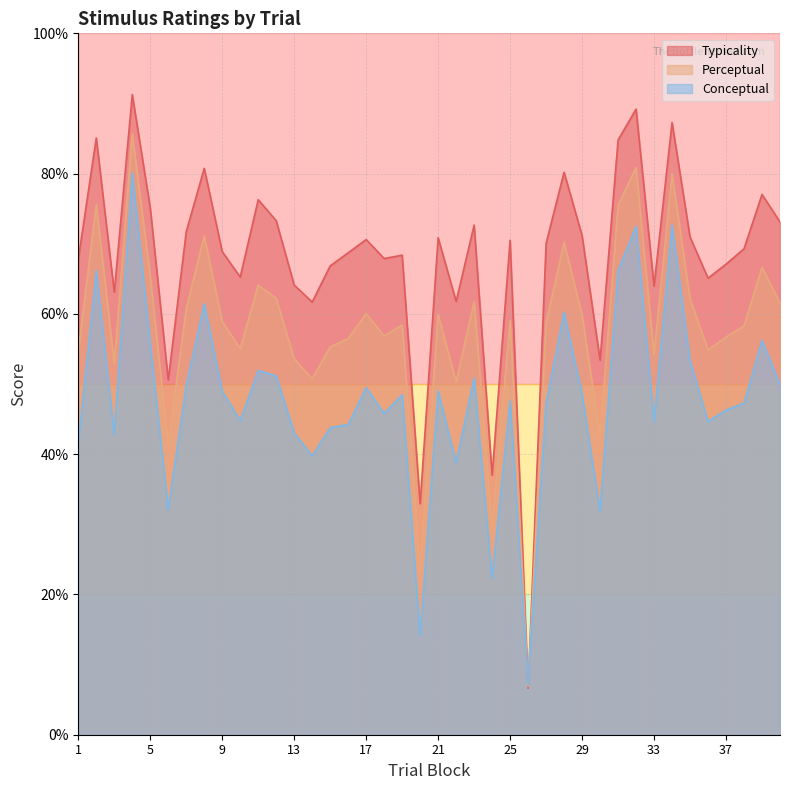

At which category does conceptual reach its first local peak?

2